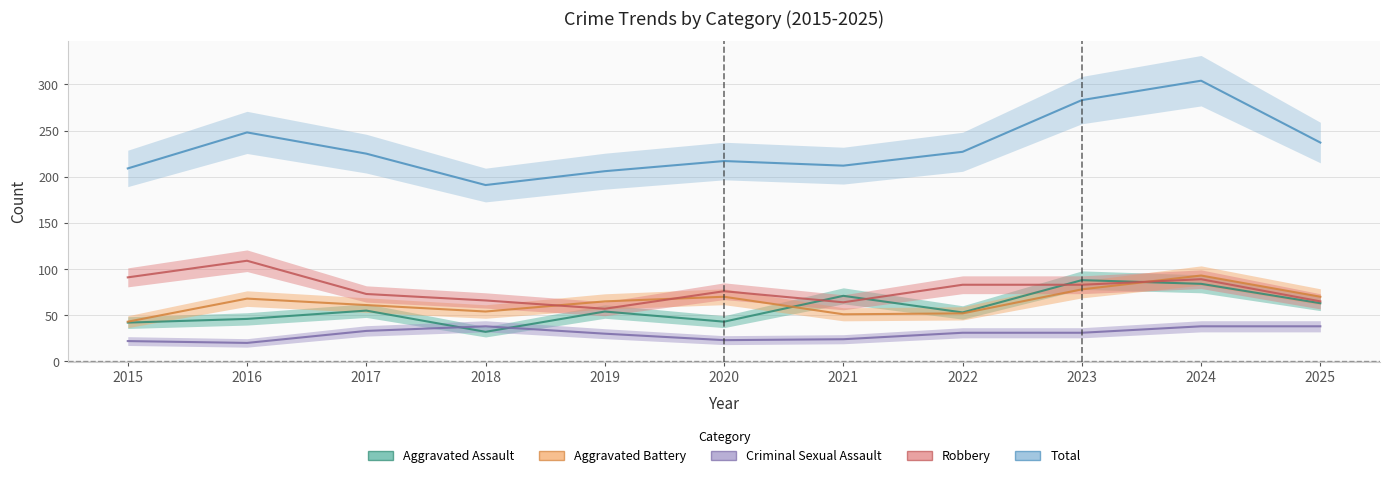

Which has a higher value, 2015 or 2016?

2016